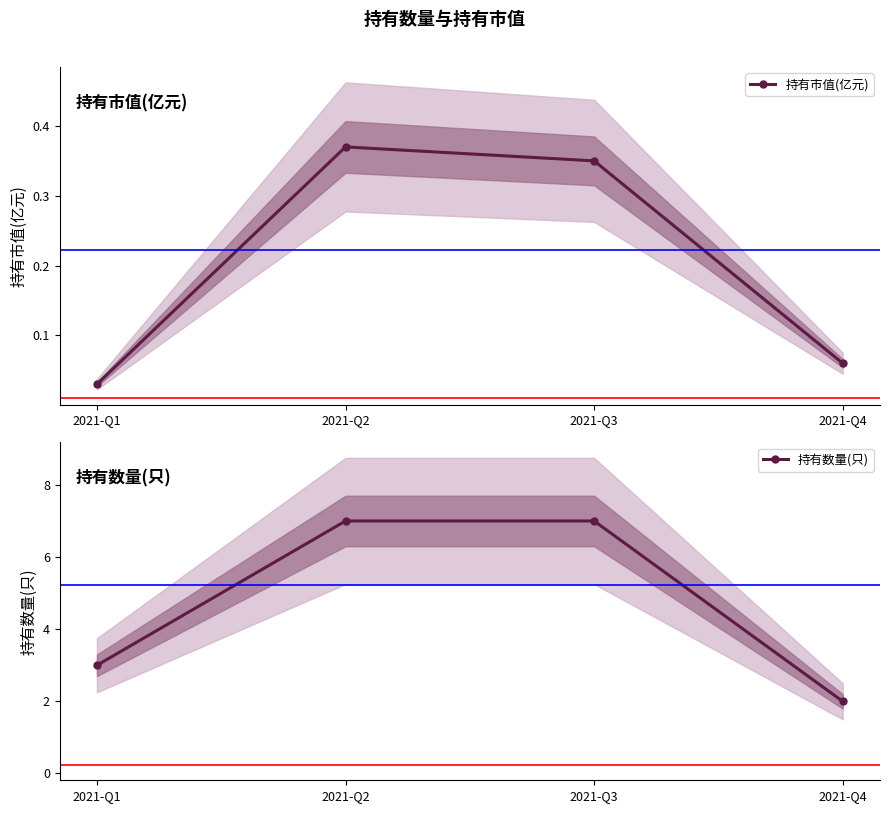

At how many categories does at least one series exceed 1?

4